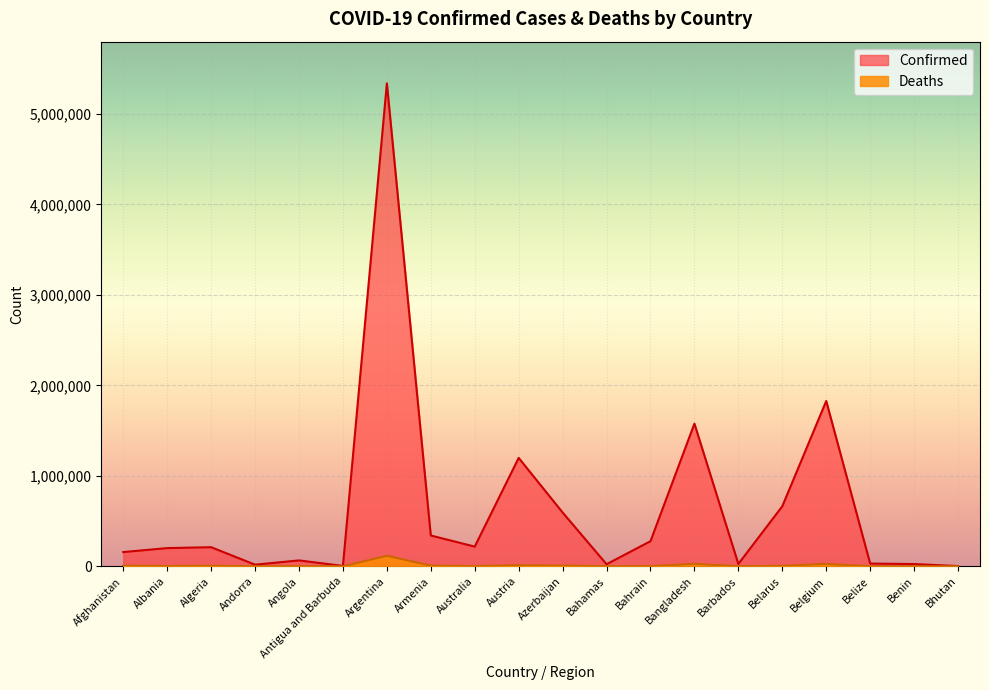

What is the smallest value displayed?

3